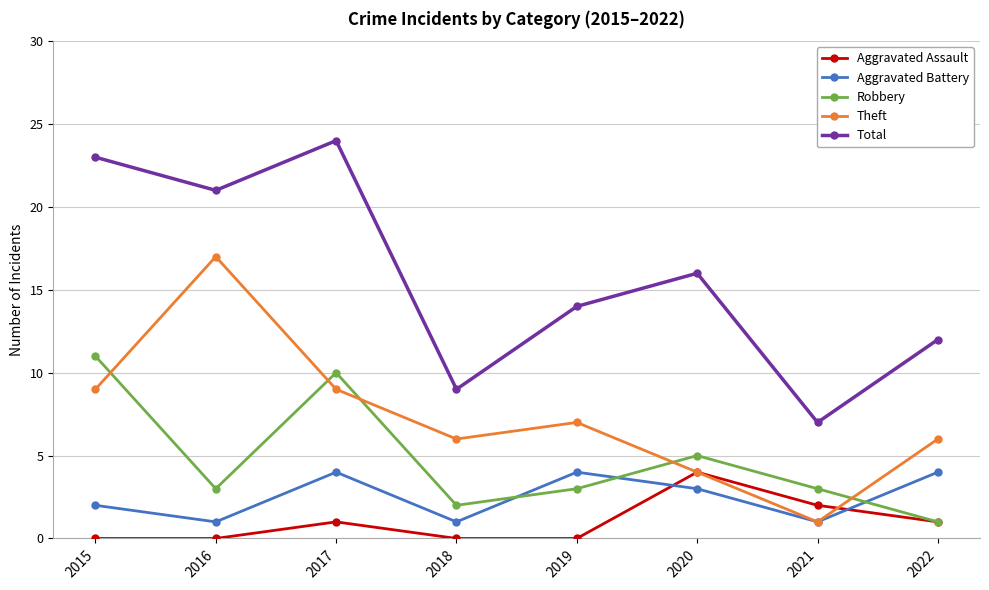

Which series has the largest total across all categories?

Total